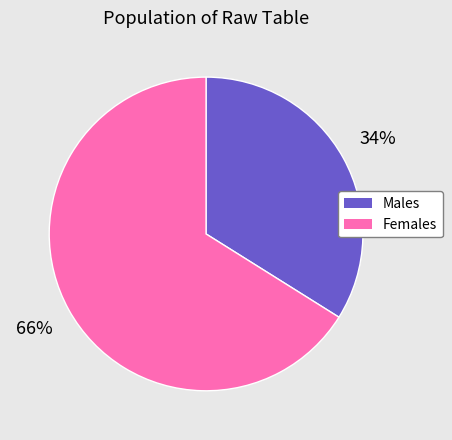

True or false: Males accounts for 34% of the total.

True